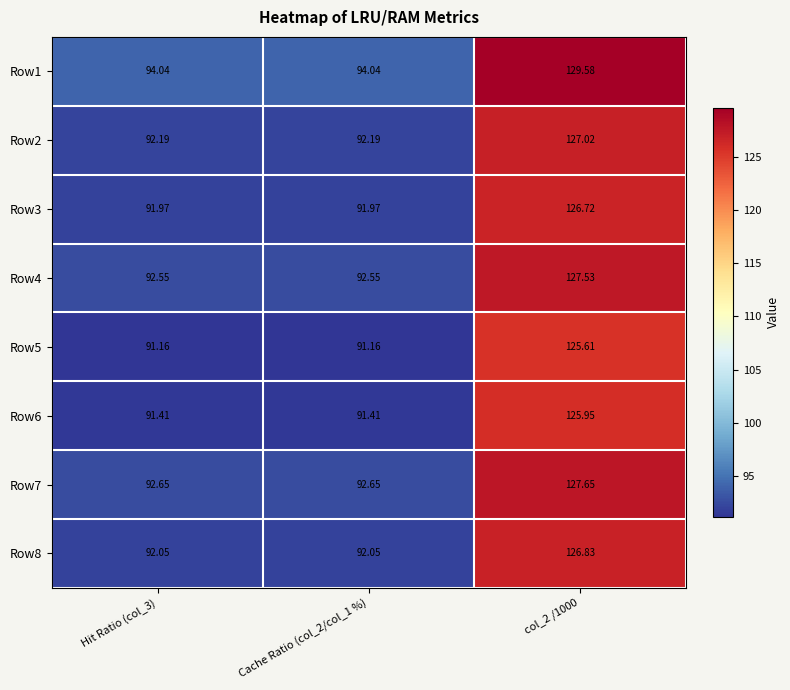

Is the value of Row3 at Hit Ratio (col_3) greater than the value of Row1 at Hit Ratio (col_3)?

No